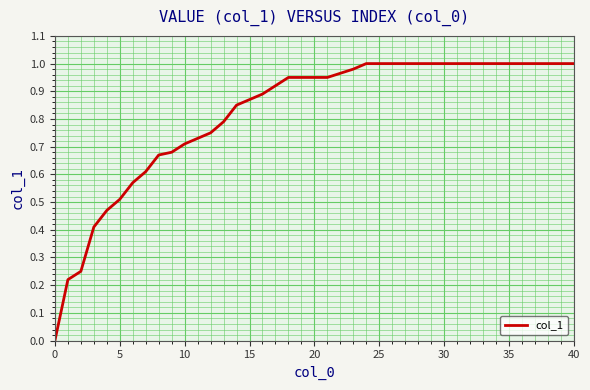

How many lines are shown in the chart?

1